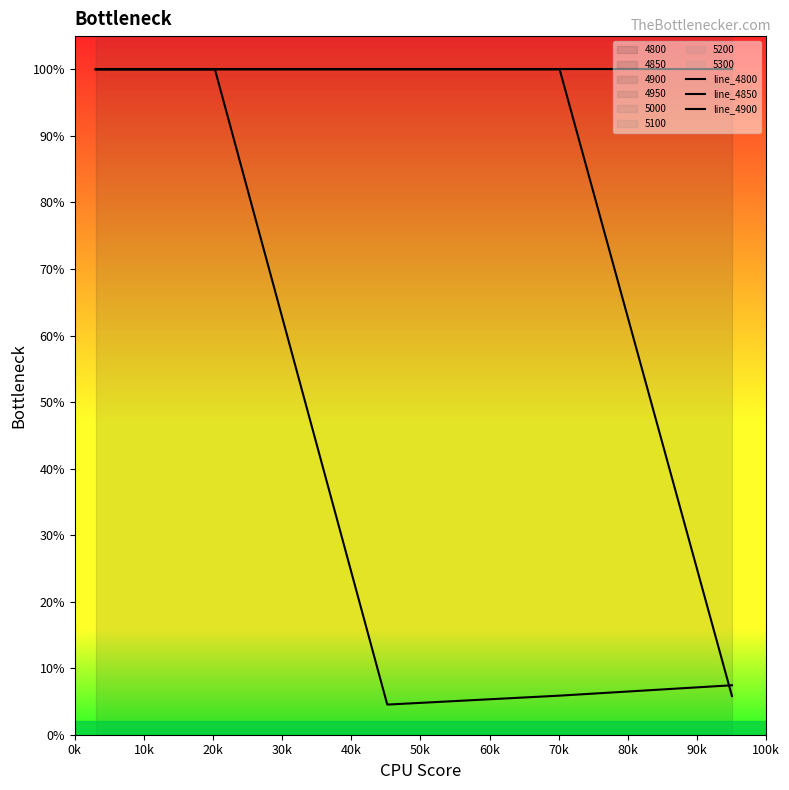

Rank the series by their average value, from lowest to highest.

line_4900, line_4850, line_4800